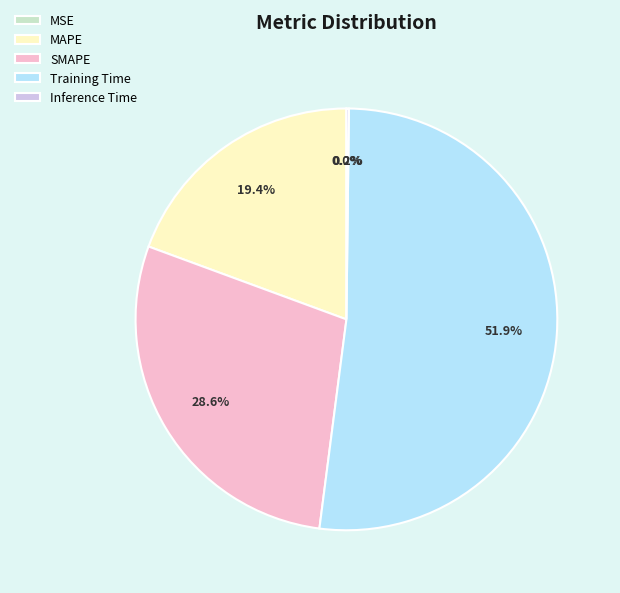

What is the largest slice in the pie chart?

Training Time